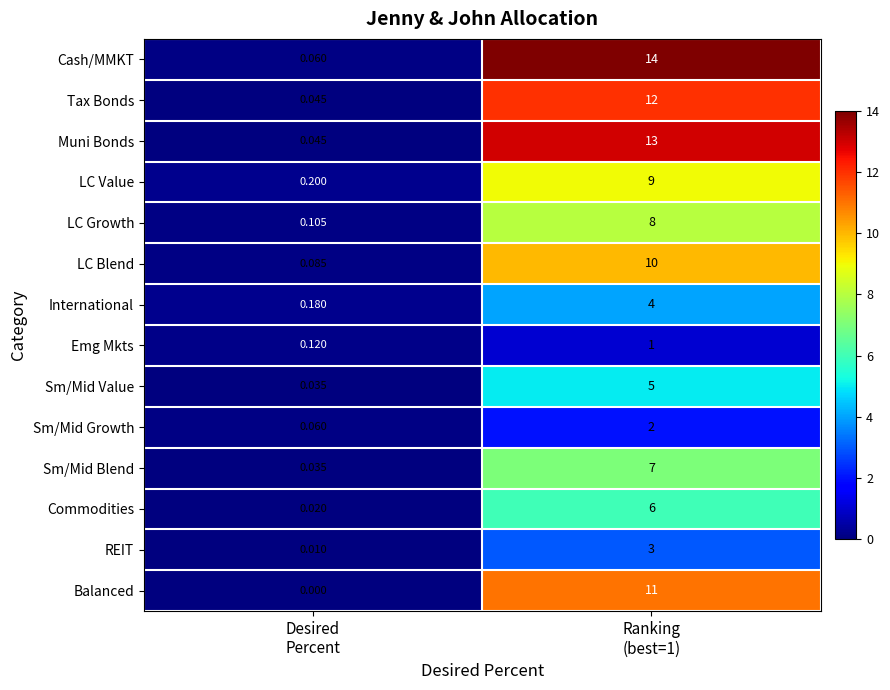

Which series has the widest spread of values?

Cash/MMKT